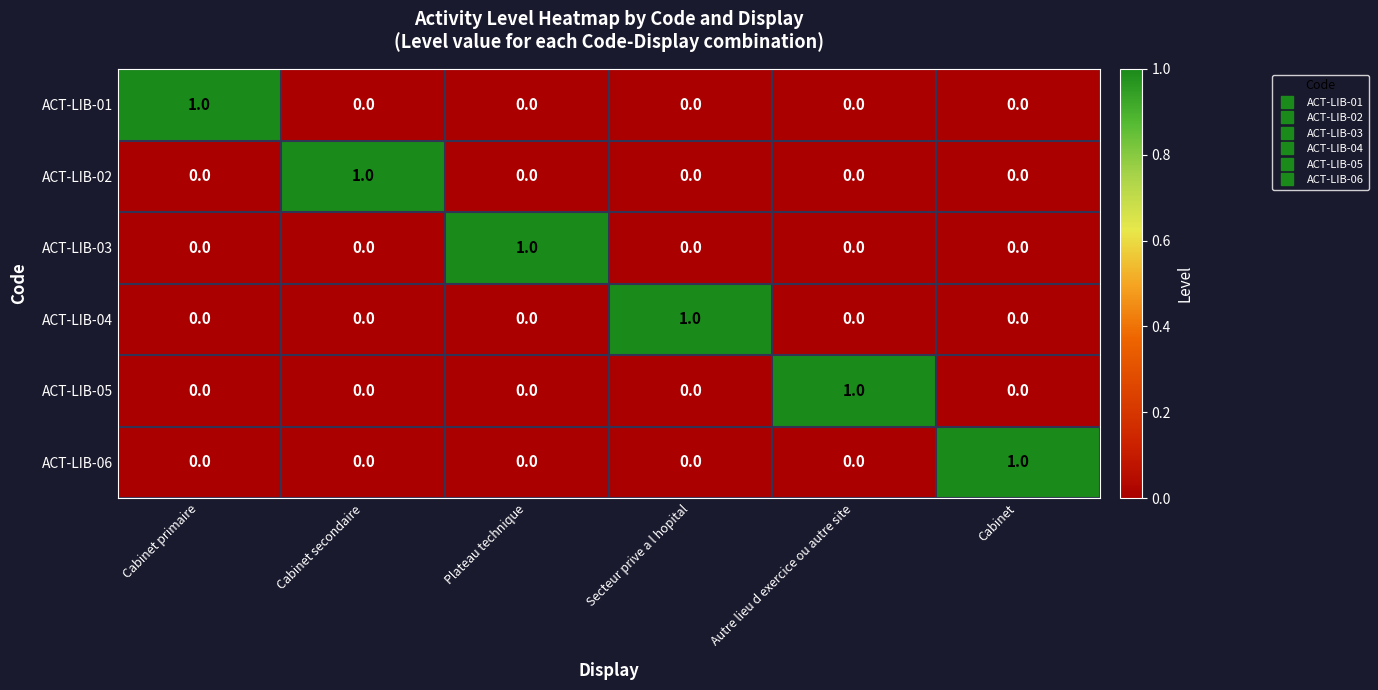

At how many categories does at least one series exceed 0?

6